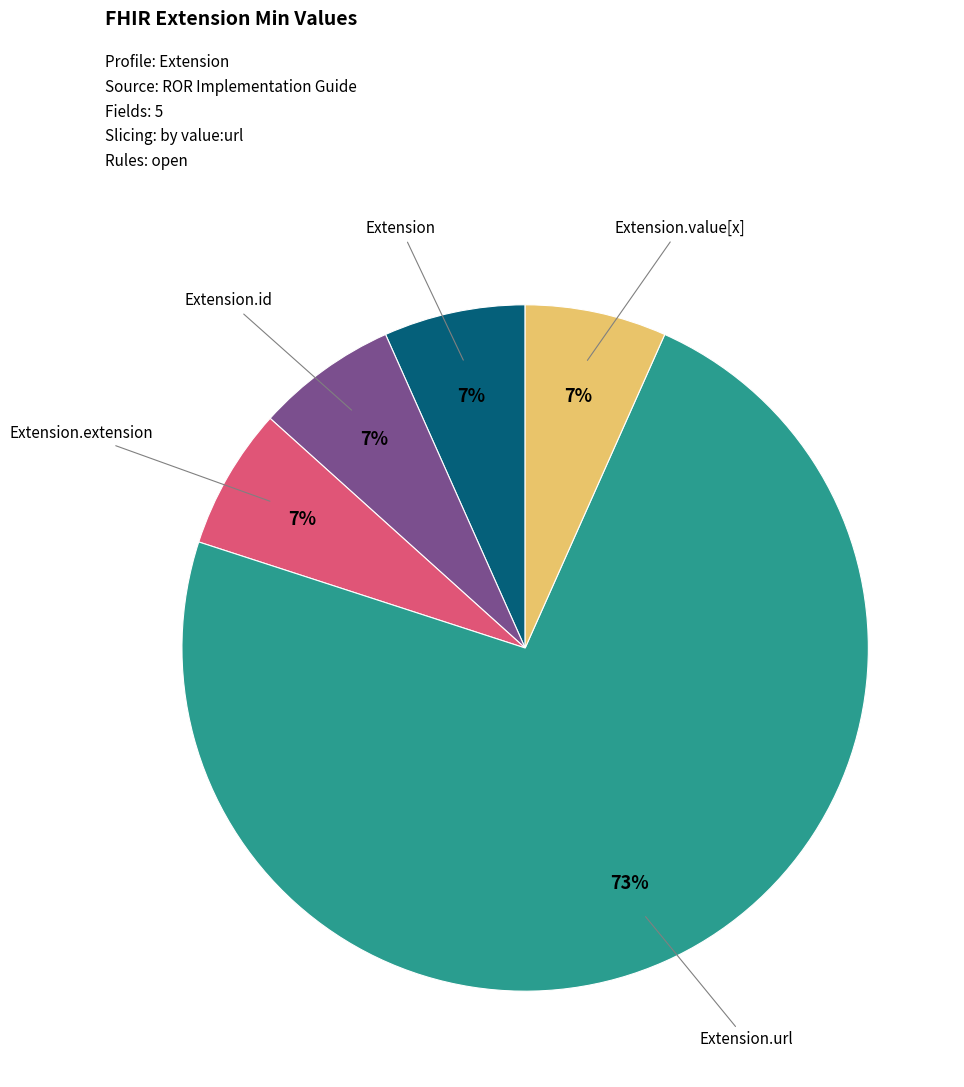

Does any single category account for the majority?

Yes